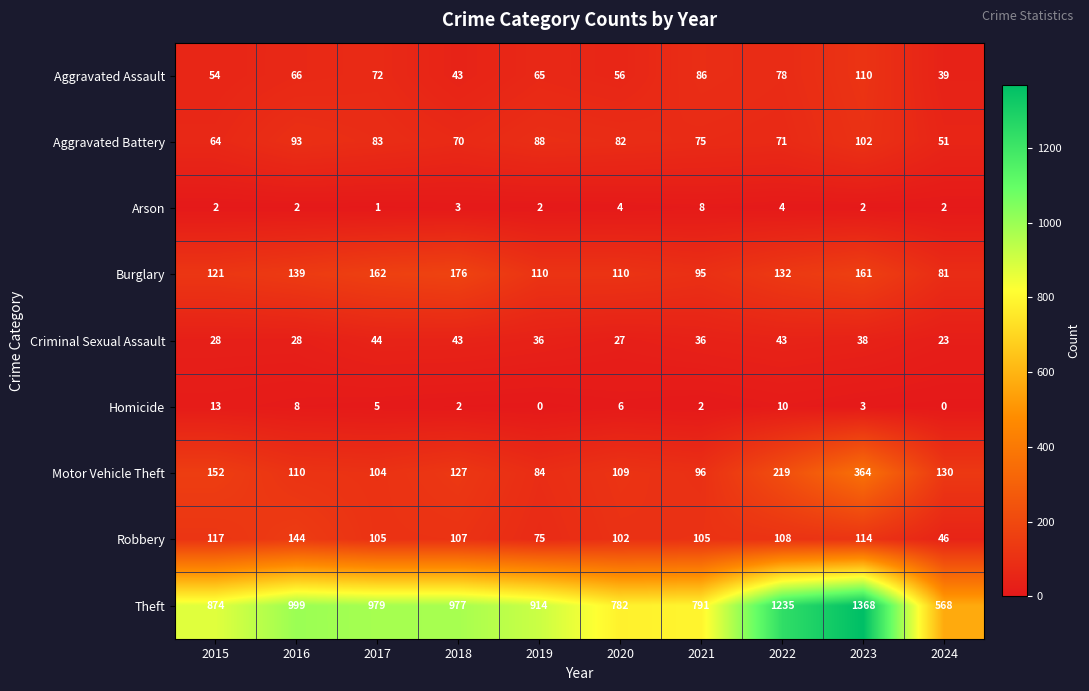

Which series changed the most between 2015 and 2019?

Motor Vehicle Theft